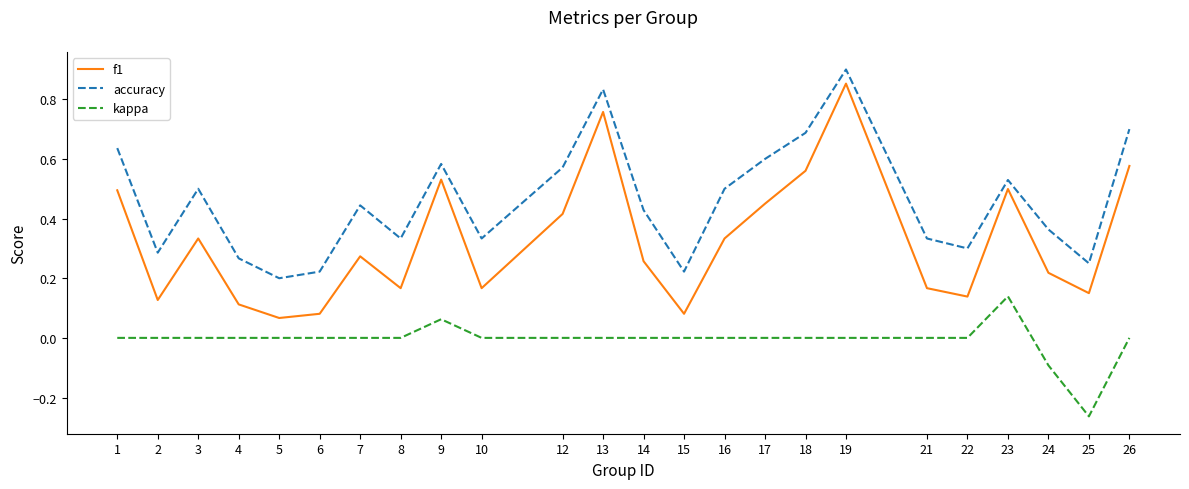

True or false: kappa and f1 intersect in this chart.

False